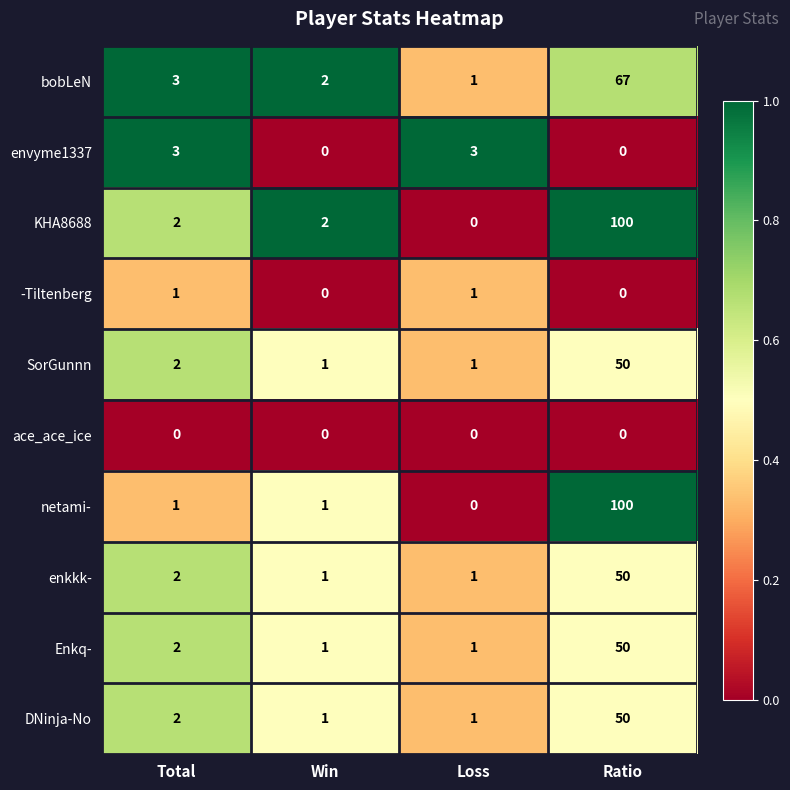

True or false: -Tiltenberg has a value of 1 at Ratio.

False